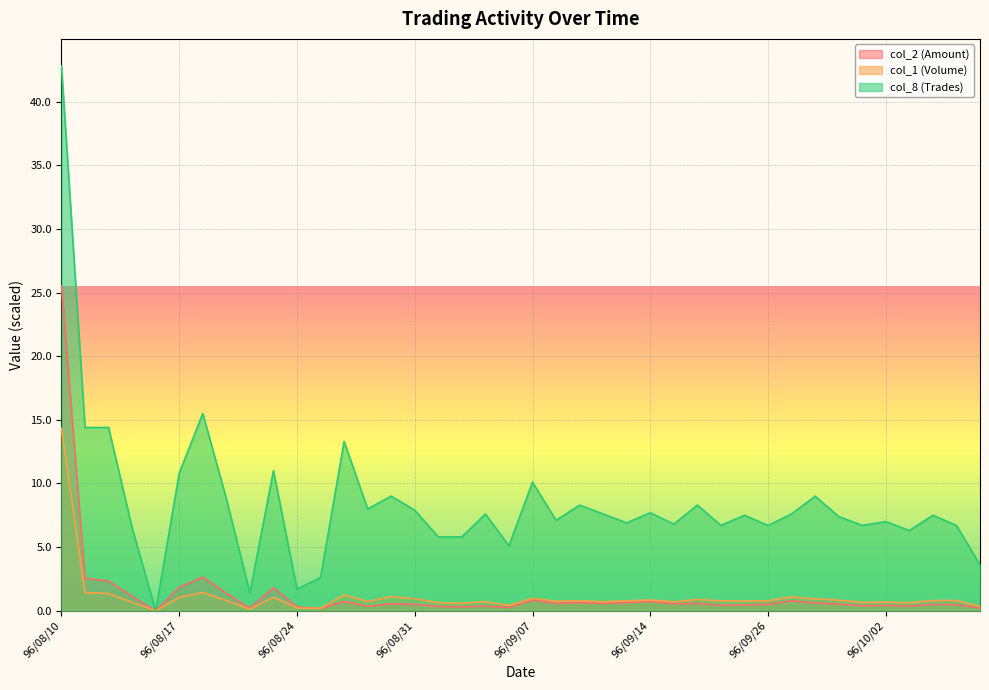

Rank the categories by col_1 (Volume) value from highest to lowest.

96/08/10, 96/08/20, 96/08/13, 96/08/14, 96/08/28, 96/08/30, 96/09/27, 96/08/23, 96/08/17, 96/09/07, 96/08/31, 96/09/28, 96/09/19, 96/09/14, 96/09/29, 96/08/21, 96/10/05, 96/10/04, 96/09/11, 96/09/26, 96/09/20, 96/09/13, 96/09/21, 96/09/10, 96/08/29, 96/09/05, 96/09/12, 96/09/17, 96/10/02, 96/08/15, 96/10/01, 96/10/03, 96/09/03, 96/09/04, 96/09/06, 96/10/08, 96/08/24, 96/08/27, 96/08/22, 96/08/16